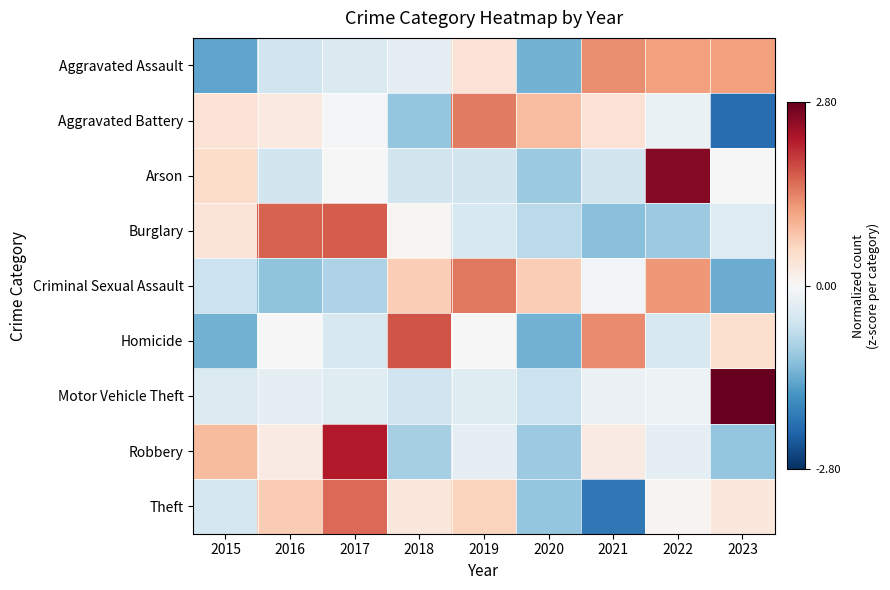

What is the total value across all series at 2019?

2.4